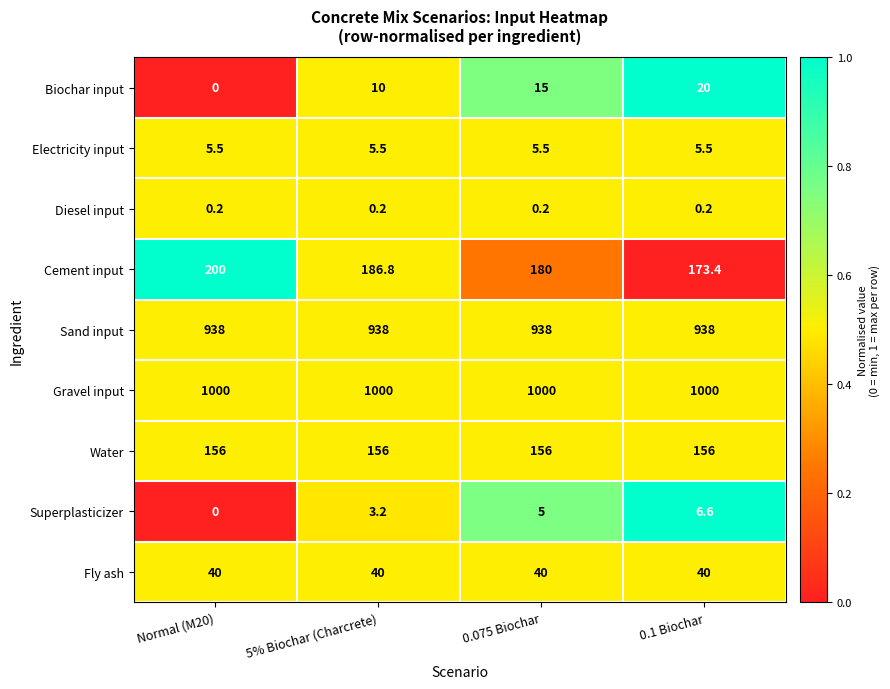

The value of Sand input at 0.075 Biochar is 1653.0. True or false?

False